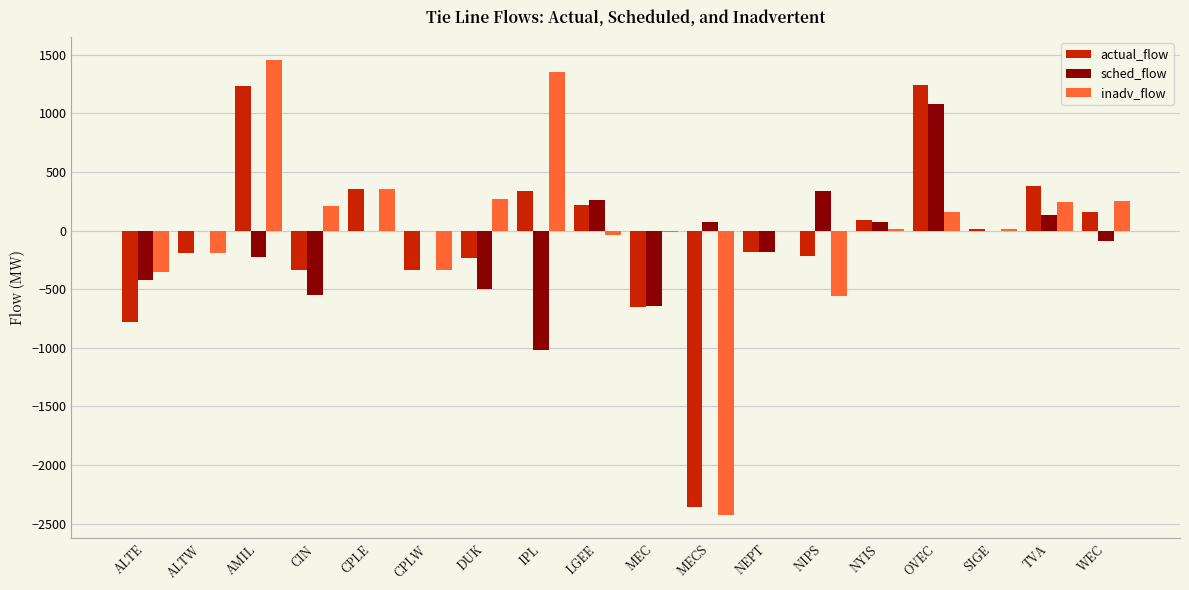

Which category has the highest value across all series?

AMIL